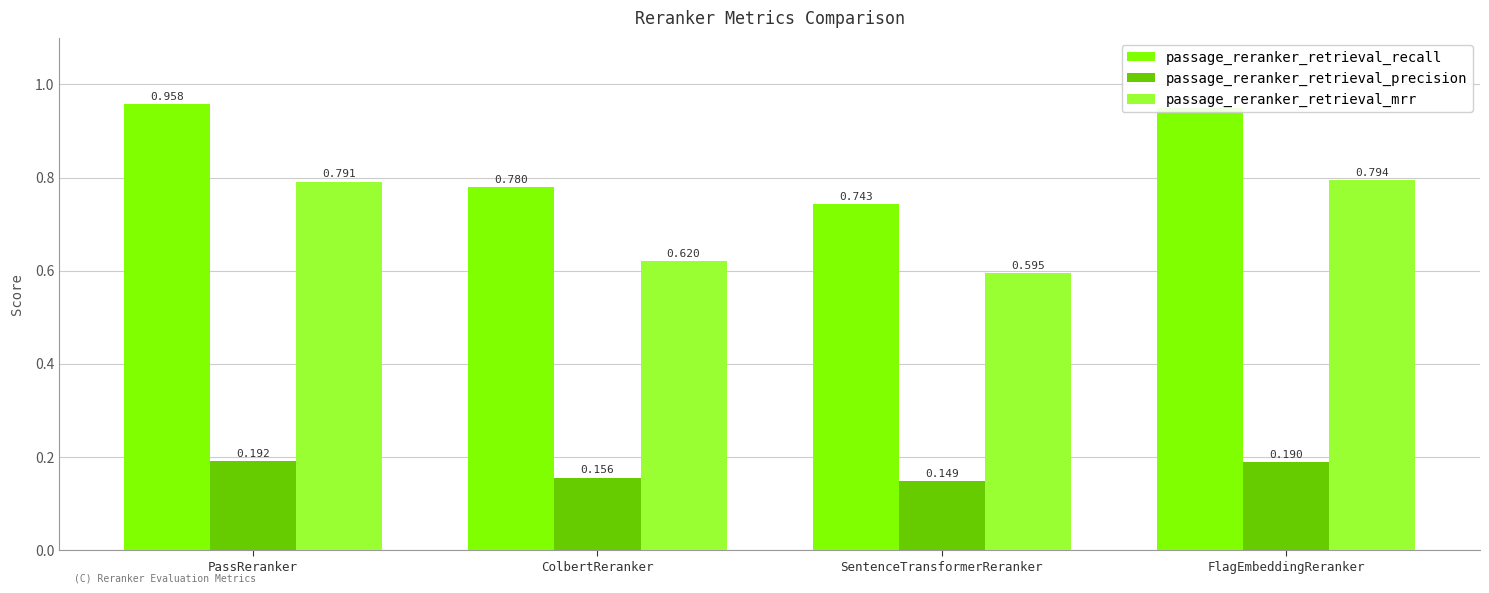

List the series in order of their overall mean, lowest first.

passage_reranker_retrieval_precision, passage_reranker_retrieval_mrr, passage_reranker_retrieval_recall